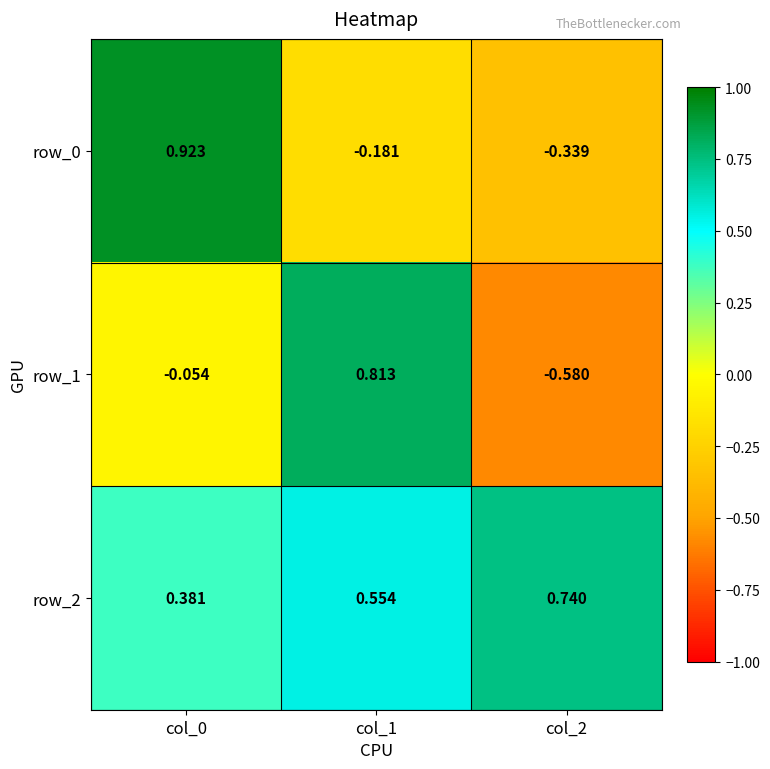

Reading left to right, extract all data points from this chart.

row_0: col_0=0.9	col_1=-0.2	col_2=-0.3
row_1: col_0=-0.1	col_1=0.8	col_2=-0.6
row_2: col_0=0.4	col_1=0.6	col_2=0.7